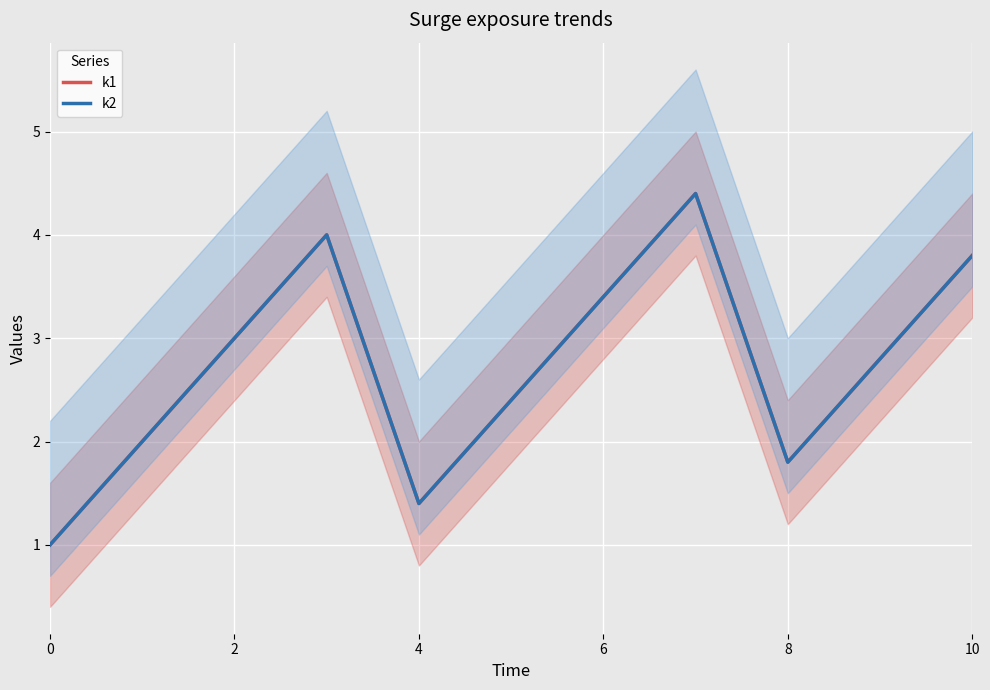

True or false: k1 and k2 intersect in this chart.

False